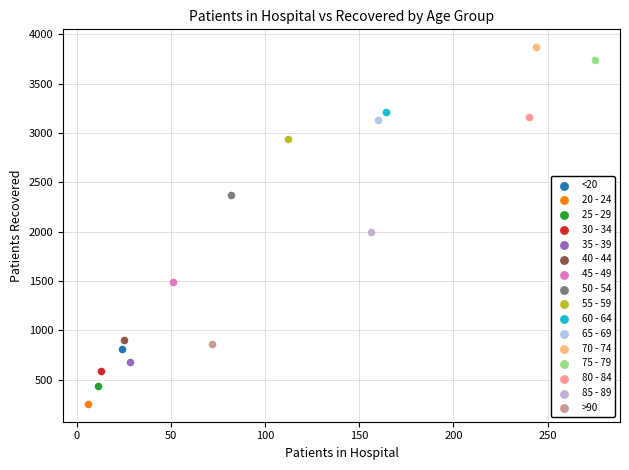

What are all the series names shown in the legend?

<20, 20 - 24, 25 - 29, 30 - 34, 35 - 39, 40 - 44, 45 - 49, 50 - 54, 55 - 59, 60 - 64, 65 - 69, 70 - 74, 75 - 79, 80 - 84, 85 - 89, >90